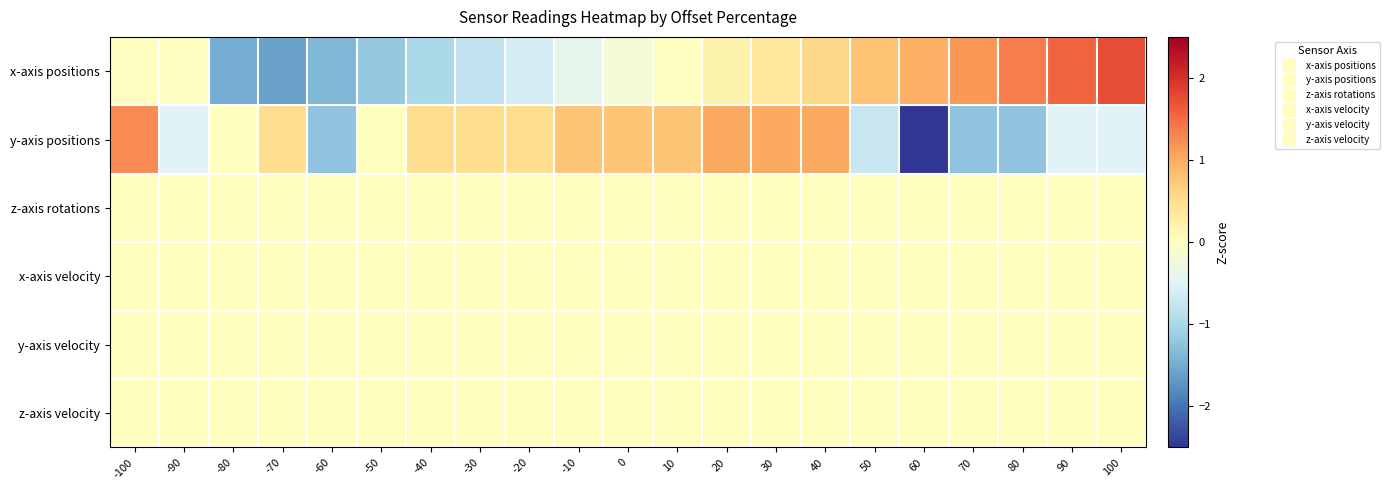

What is the spread (max minus min) of values at 10?

0.8